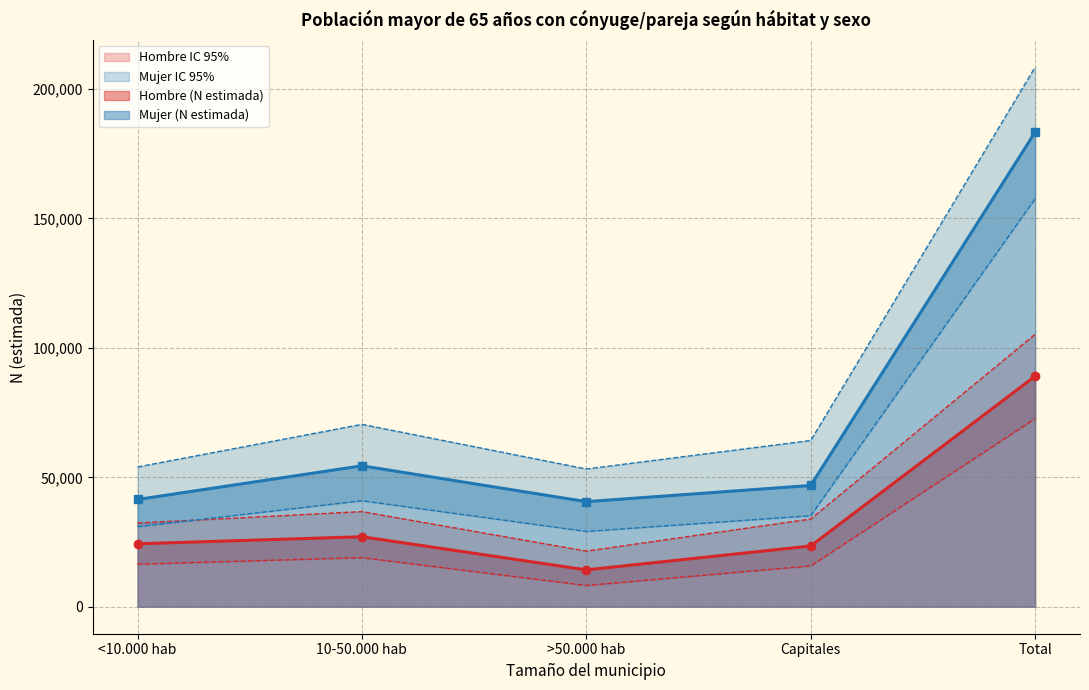

At which label does Mujer (N lim sup) reach its minimum?

>50.000 hab